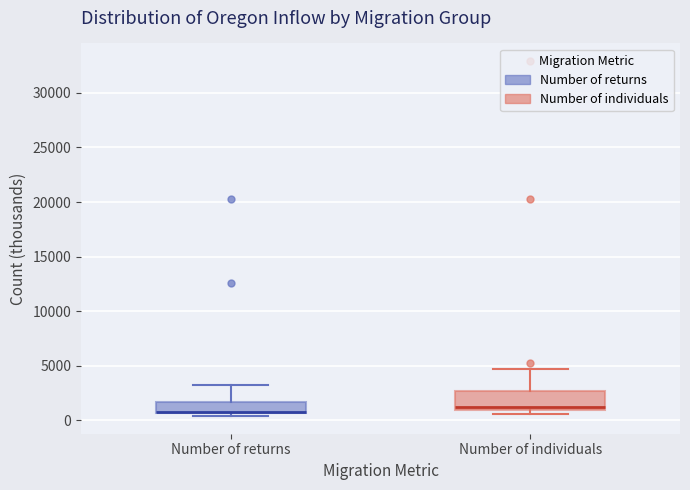

Where is the lower edge of the box for Number of returns on the y-axis? The values are not printed on the chart, so give them approximately, as read against the axis.

500